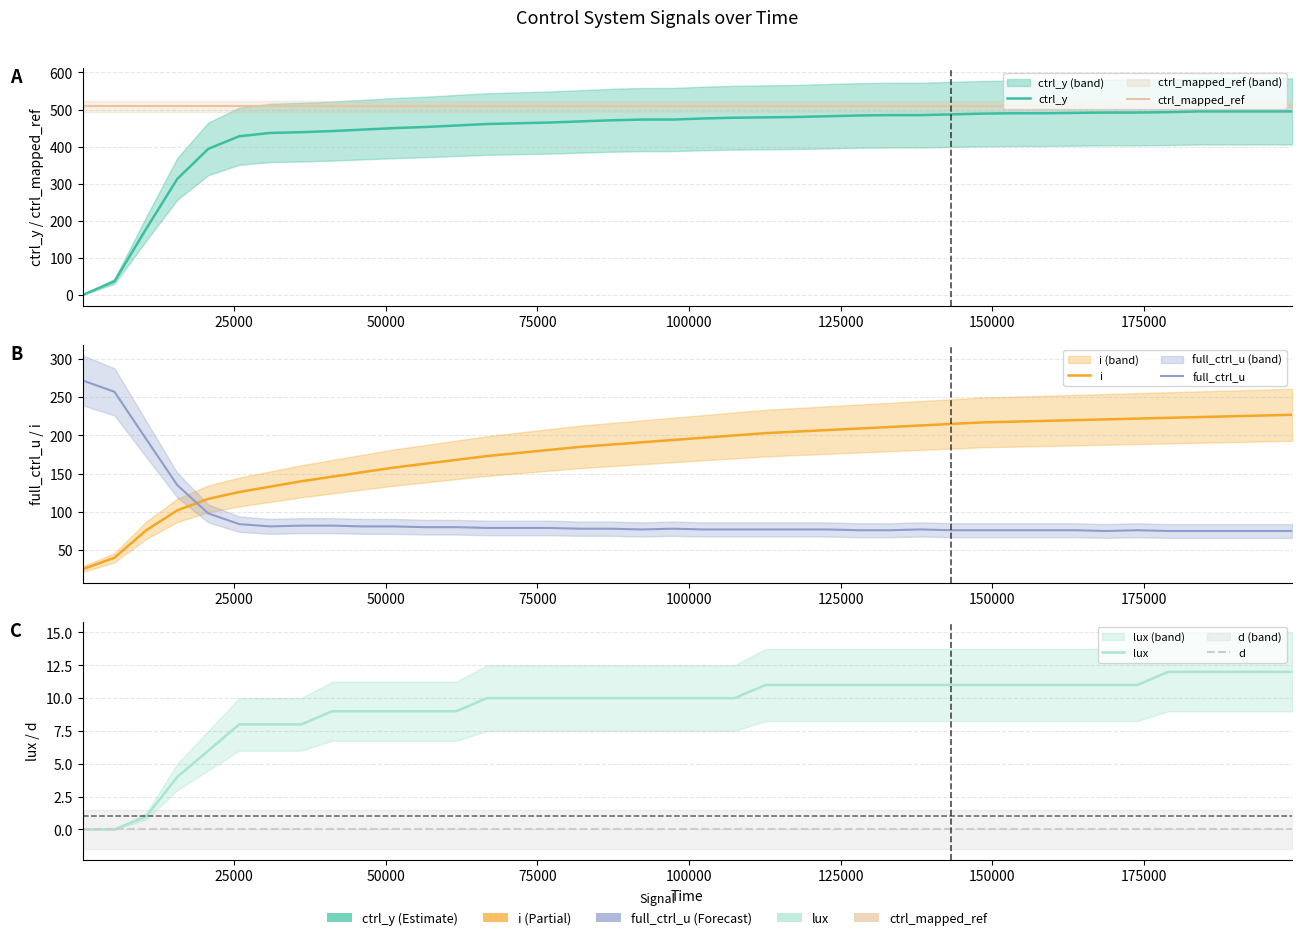

True or false: d and ctrl_y cross at least once.

False